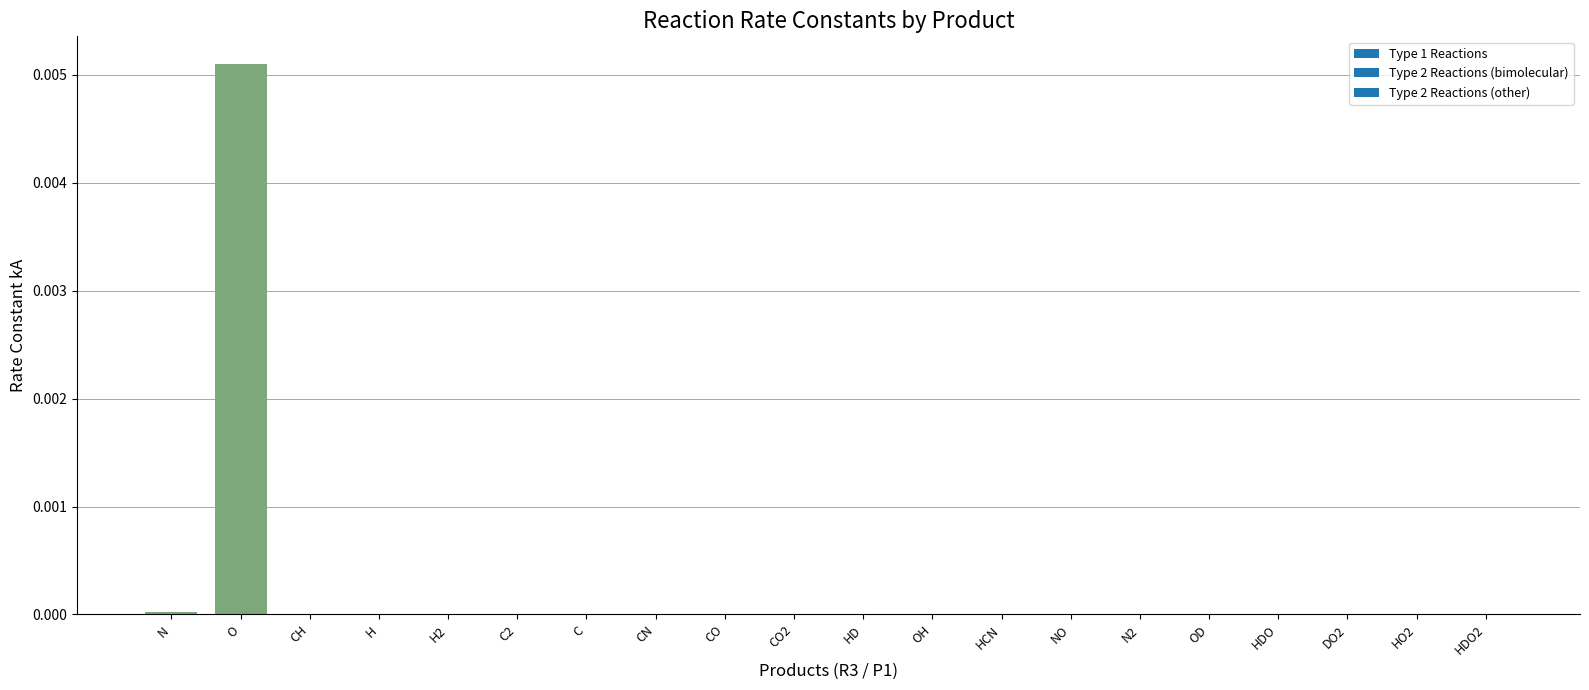

Which label corresponds to the largest value in the chart?

O